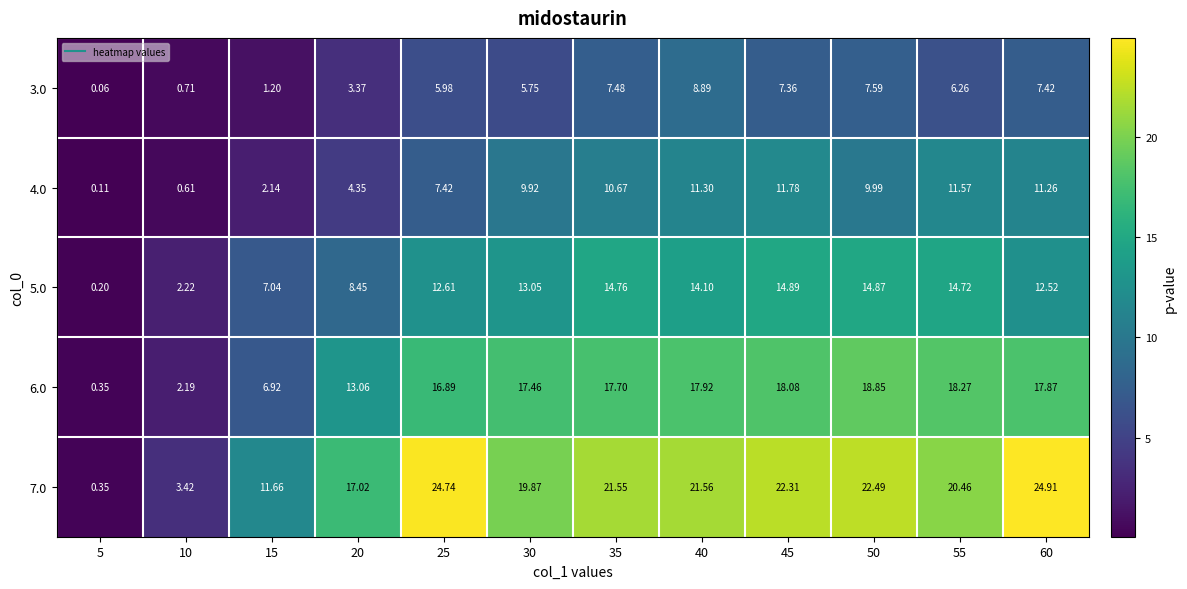

Is the value of 7.0 at 40 greater than the value of 4.0 at 60?

Yes